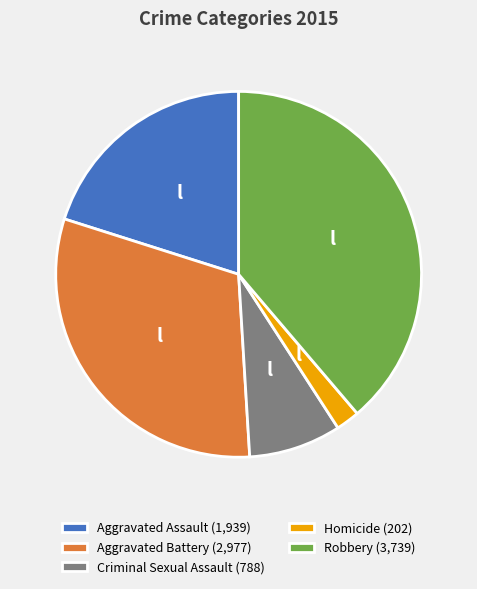

Which has a higher value, Aggravated Assault (1,939) or Aggravated Battery (2,977)?

Aggravated Battery (2,977)